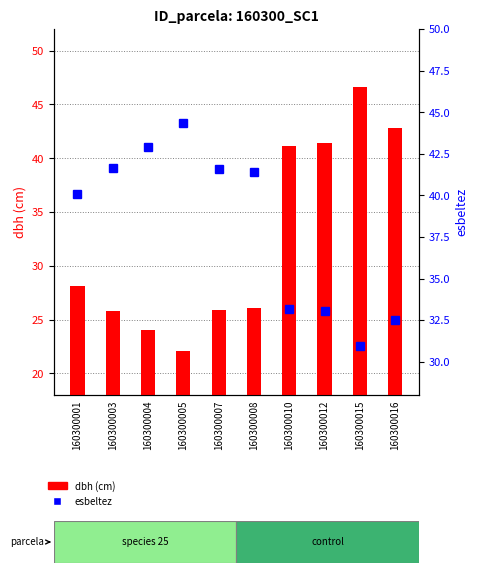

At which category is the sum across all series the highest?

160300015